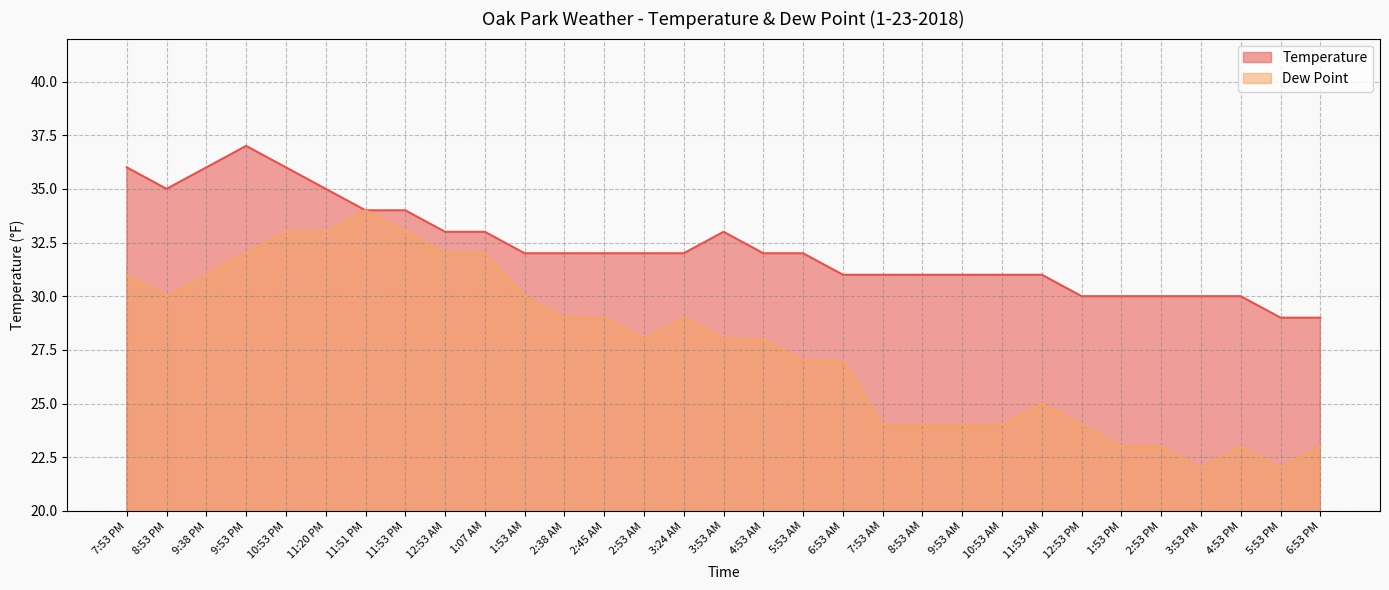

The Temperature series shows 7 at 4:53 PM. True or false?

False